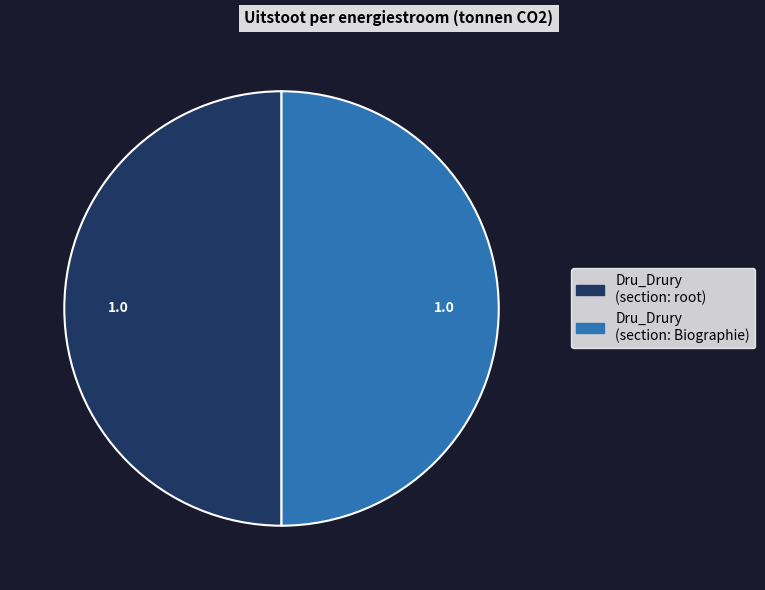

How many segments does this pie chart have?

2